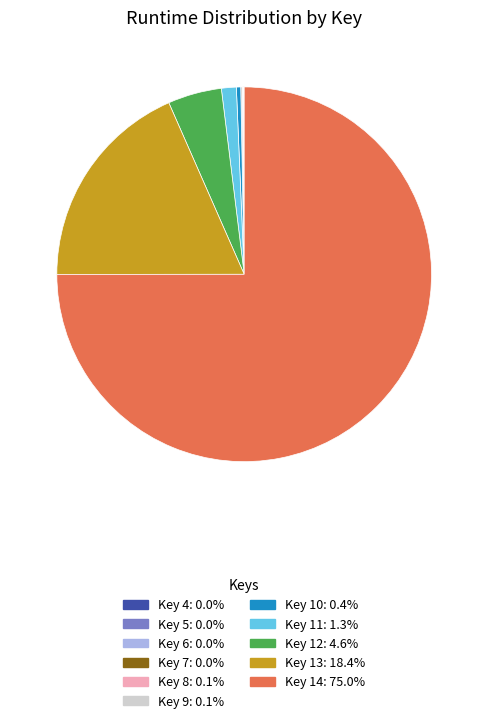

Does any single category account for the majority?

Yes